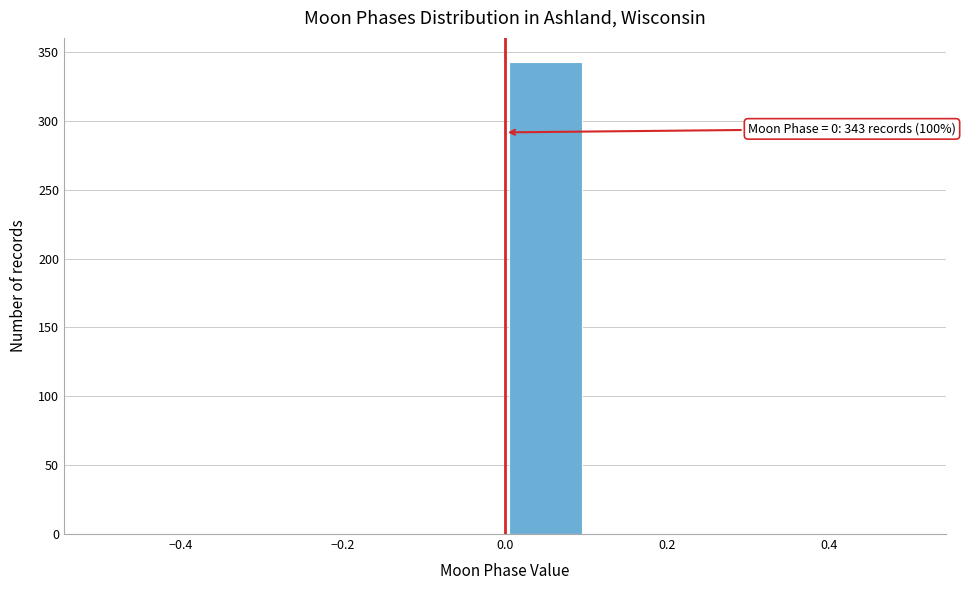

Which range on the x-axis has the tallest bar?

0.0 to 0.1